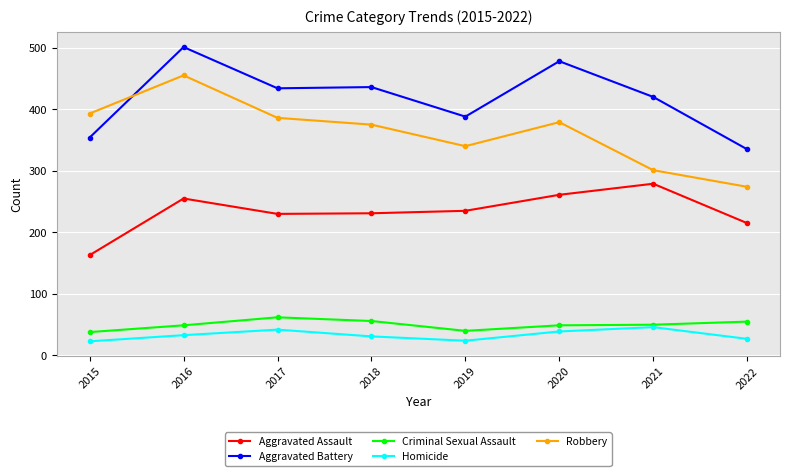

What is the highest value of the Robbery series?

455